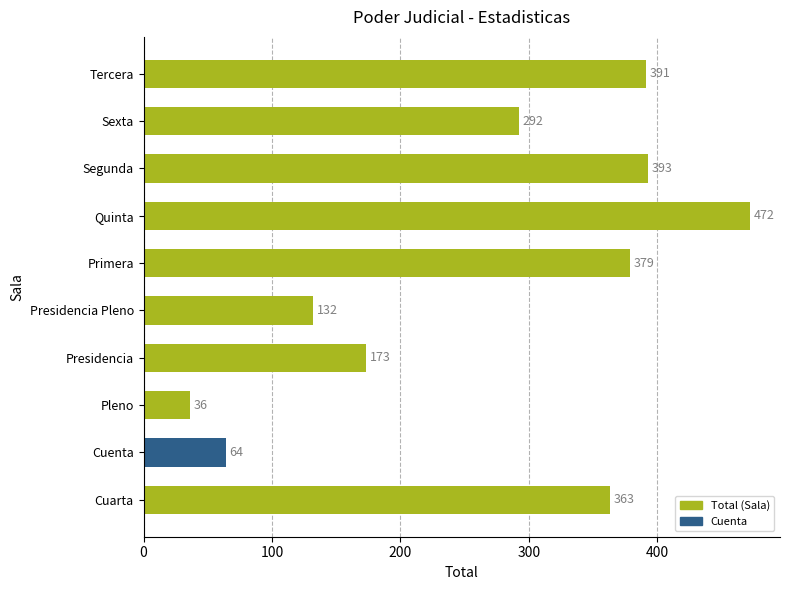

At which label is the value closest to 254?

Sexta